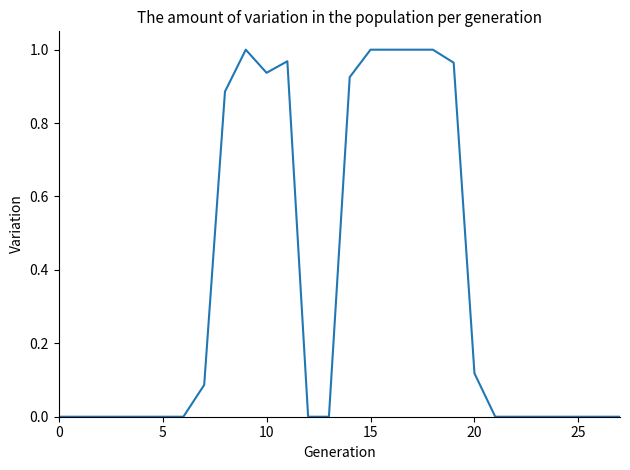

How many lines are shown in the chart?

1